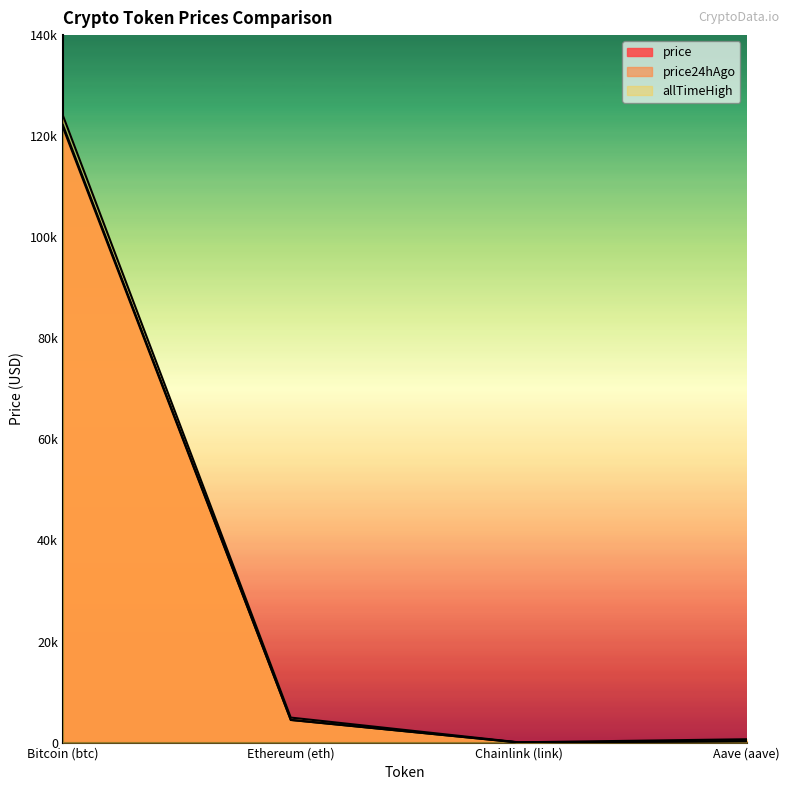

What is the difference between the maximum and minimum values in the price24hAgo series?

122215.6